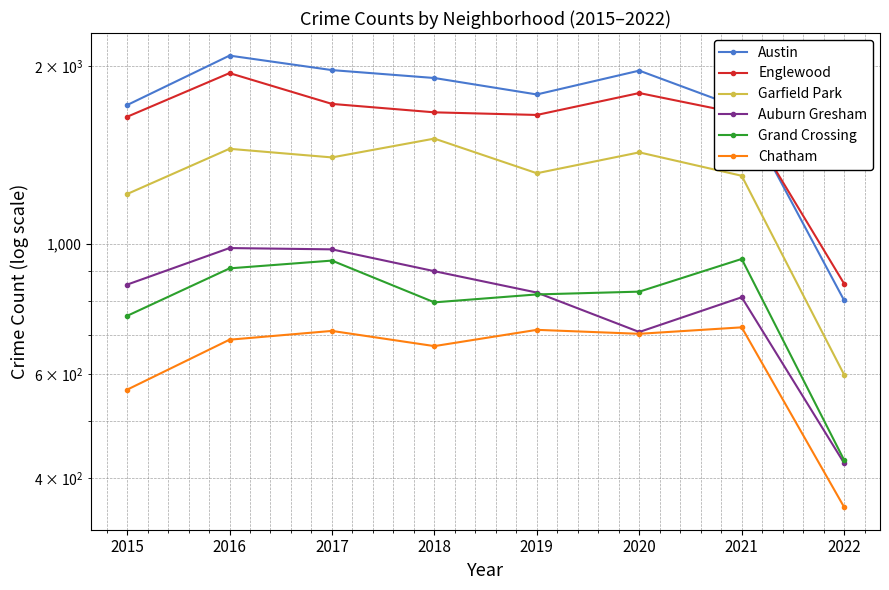

At 2017, list the series in order from largest to smallest.

Austin, Englewood, Garfield Park, Auburn Gresham, Grand Crossing, Chatham